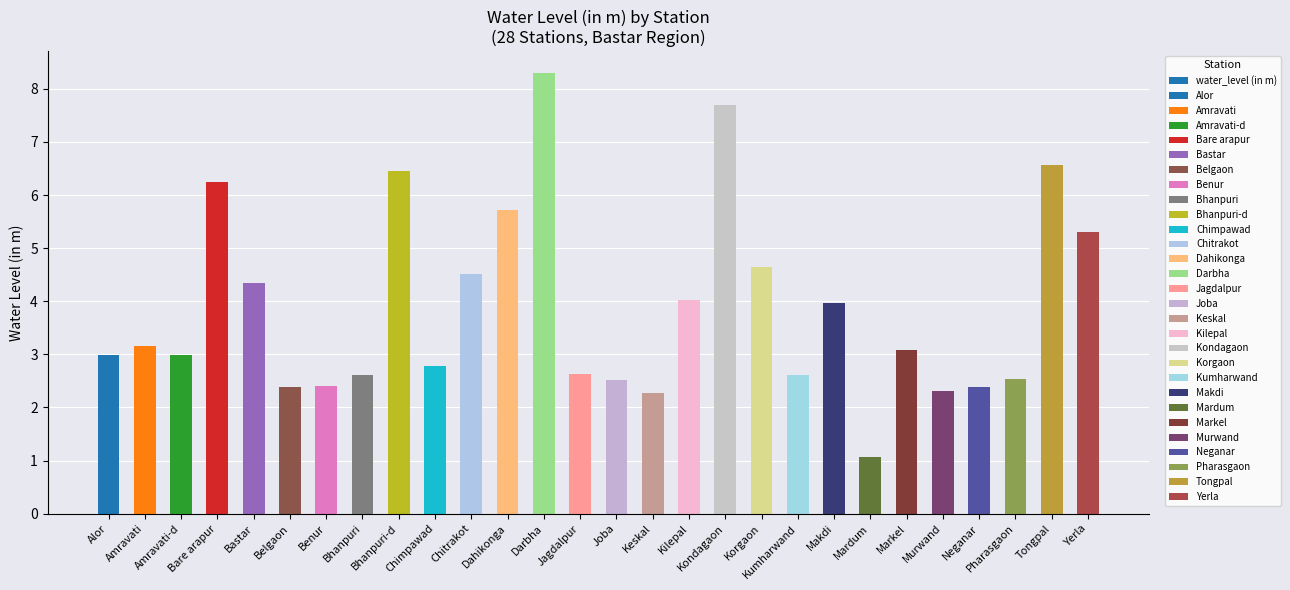

List the labels in order of value, smallest first.

Mardum, Keskal, Murwand, Neganar, Belgaon, Benur, Joba, Pharasgaon, Bhanpuri, Kumharwand, Jagdalpur, Chimpawad, Alor, Amravati-d, Markel, Amravati, Makdi, Kilepal, Bastar, Chitrakot, Korgaon, Yerla, Dahikonga, Bare arapur, Bhanpuri-d, Tongpal, Kondagaon, Darbha